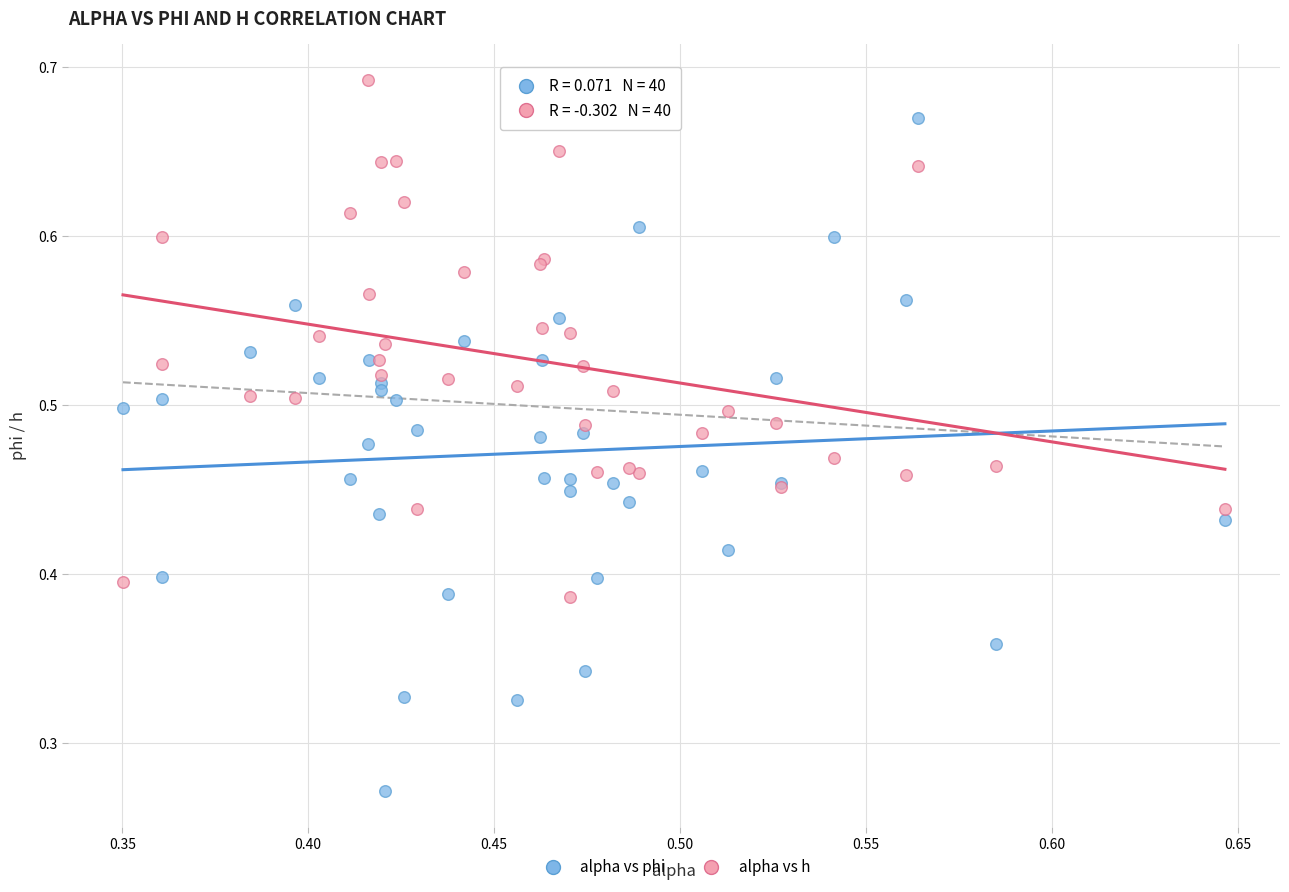

What are all the series names shown in the legend?

alpha vs phi, alpha vs h